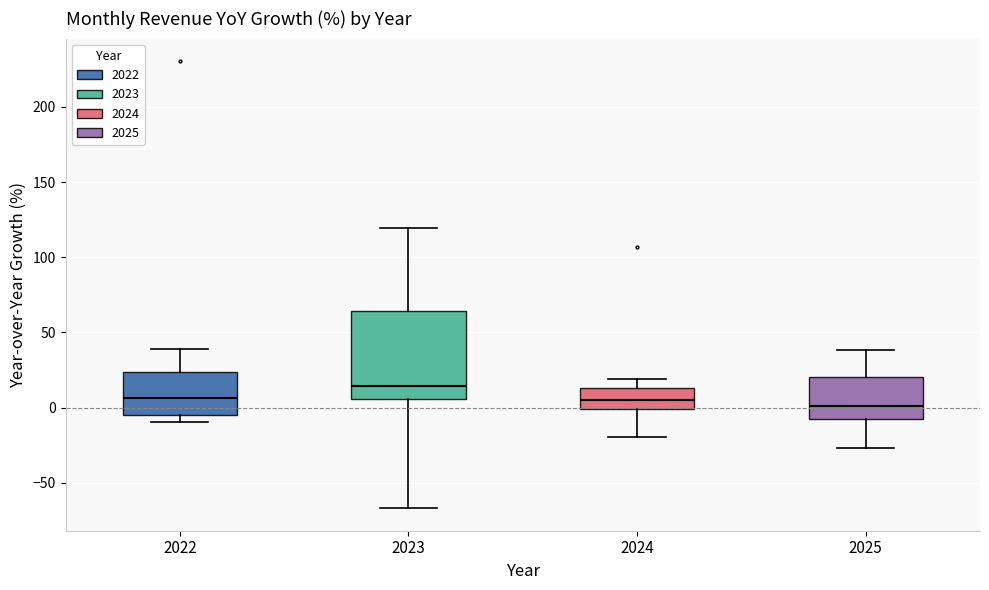

Reading left to right, transcribe this box plot: for each box, give where its median line is, the range the box spans, and where its two whiskers end, as read against the y-axis. The values are not printed on the chart, so give them approximately, as read against the axis.

2022: median 5, box -5 to 25, whiskers -10 to 40
2023: median 15, box 5 to 65, whiskers -65 to 120
2024: median 5, box 0 to 15, whiskers -20 to 20
2025: median 0, box -10 to 20, whiskers -25 to 40